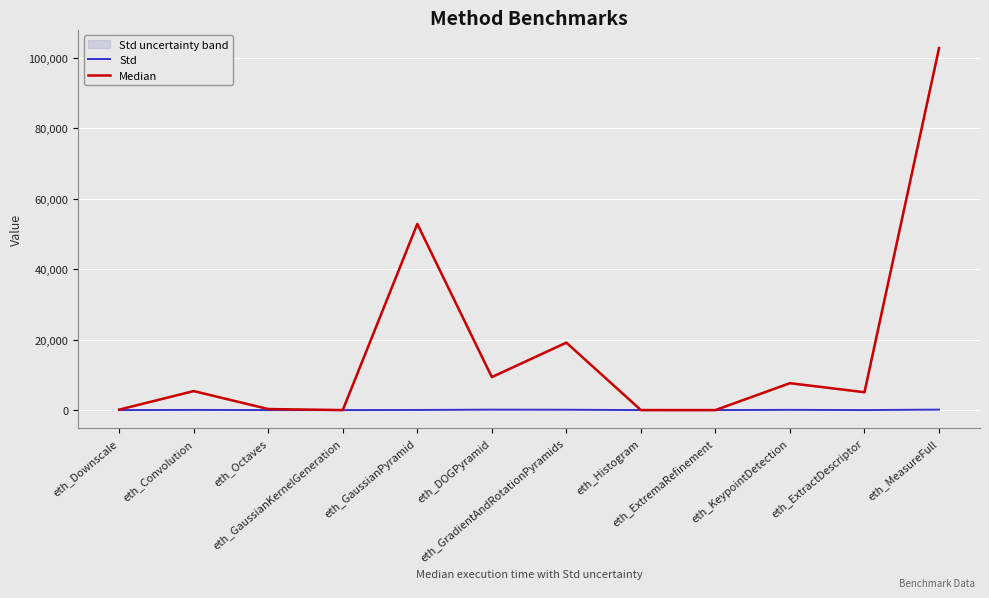

Between eth_ExtractDescriptor and eth_DOGPyramid, which is larger?

eth_DOGPyramid